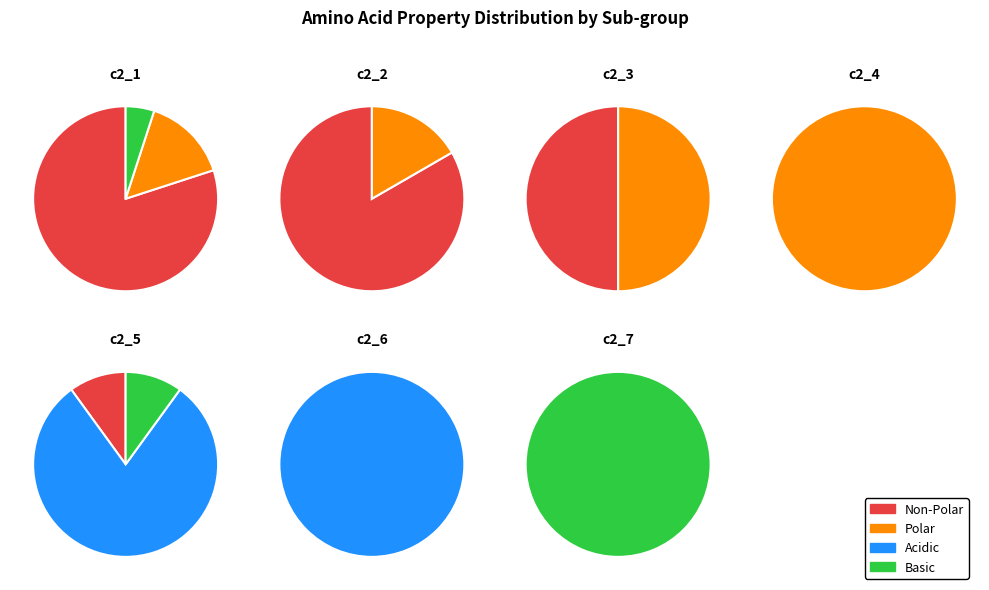

To the nearest percent, what portion does polar represent?

16%